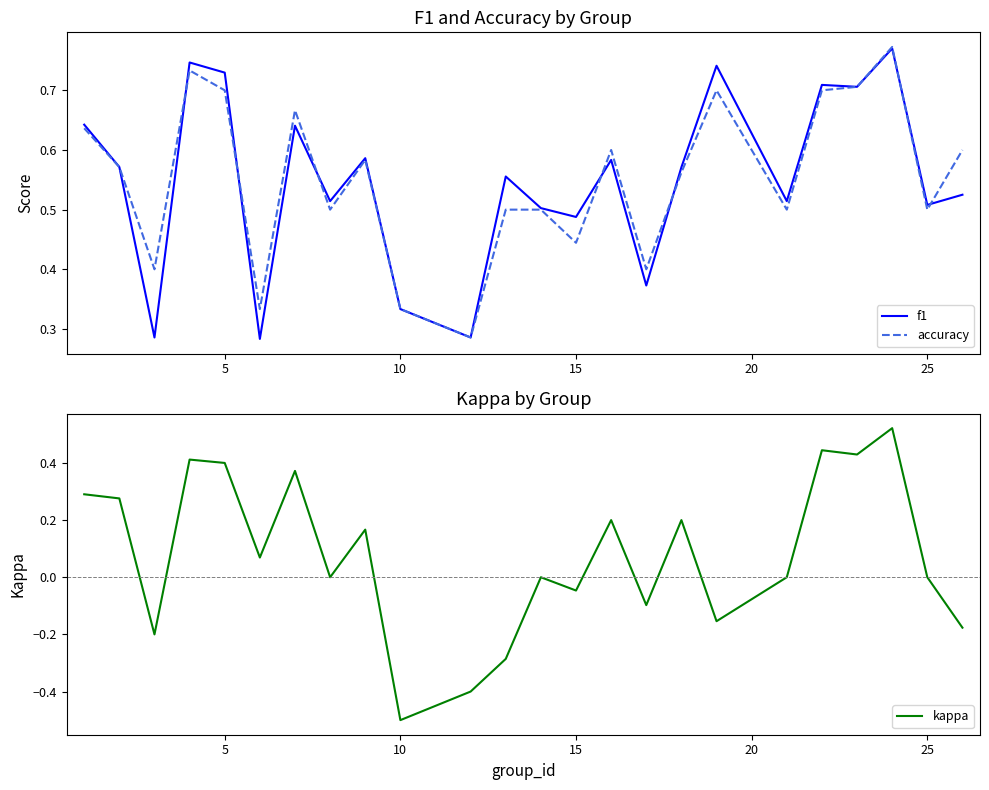

Which series has the largest total across all categories?

accuracy